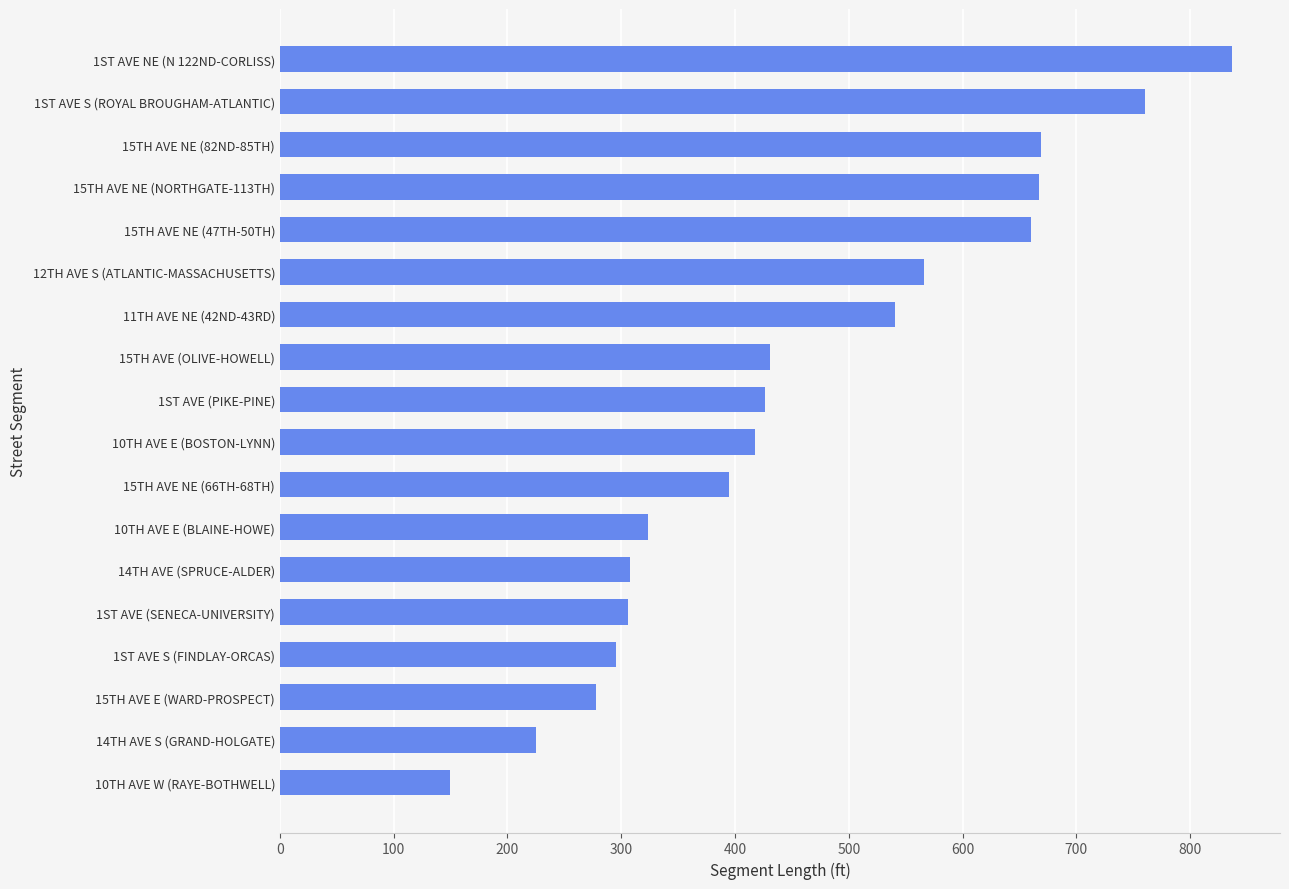

What is the label of the 10th bar from the top?

10TH AVE E (BOSTON-LYNN)